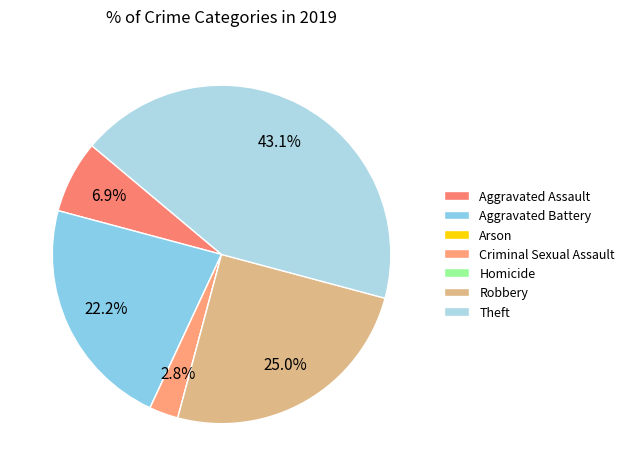

Is it true that Aggravated Battery is 37% of the pie?

False